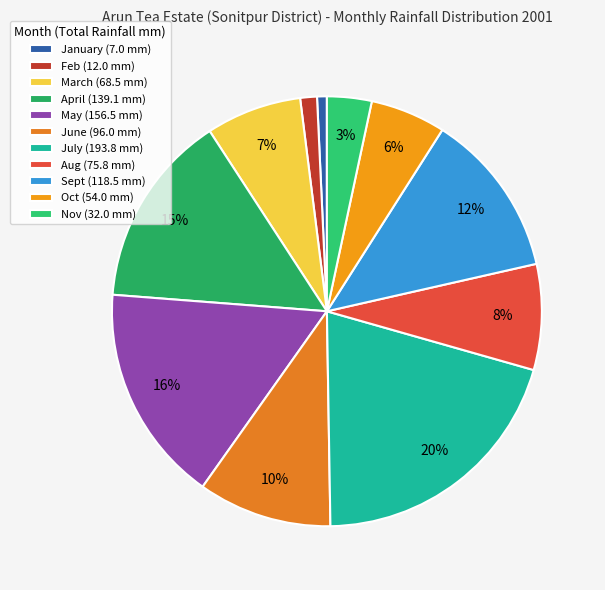

How many segments does this pie chart have?

11